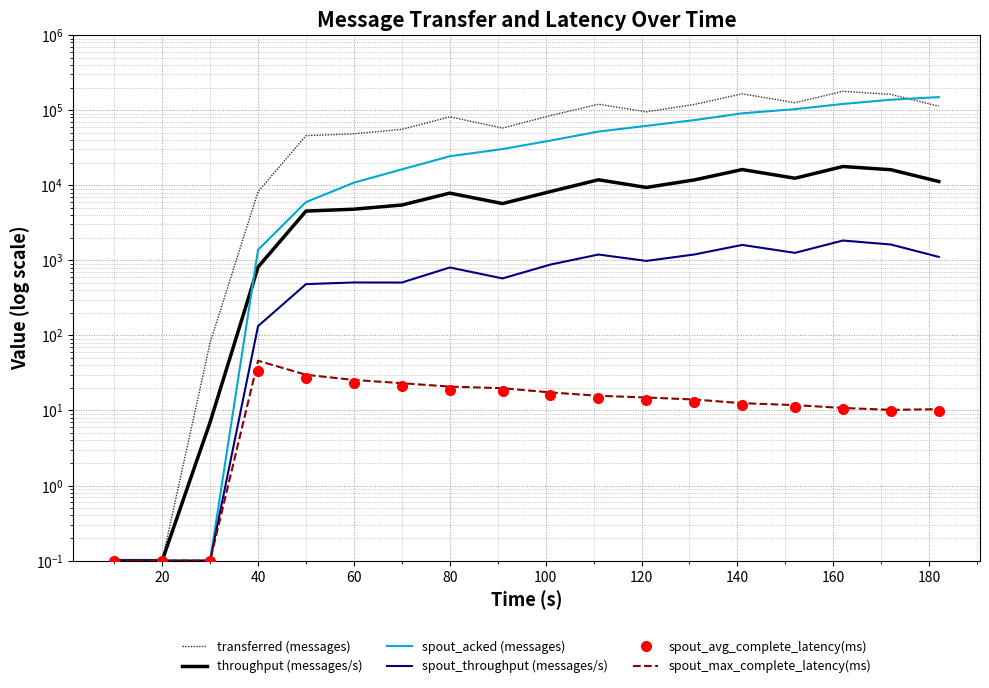

Rank the series at 120 from highest to lowest value.

transferred (messages), spout_acked (messages), throughput (messages/s), spout_throughput (messages/s), spout_max_complete_latency(ms), spout_avg_complete_latency(ms)